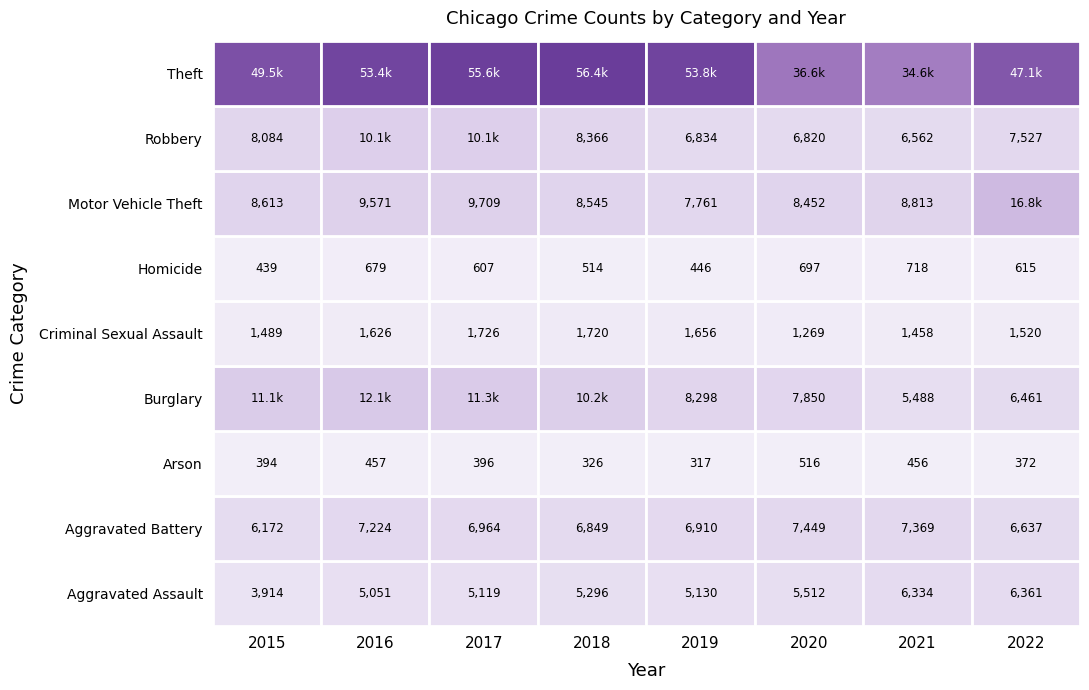

How many distinct data groups are displayed?

9